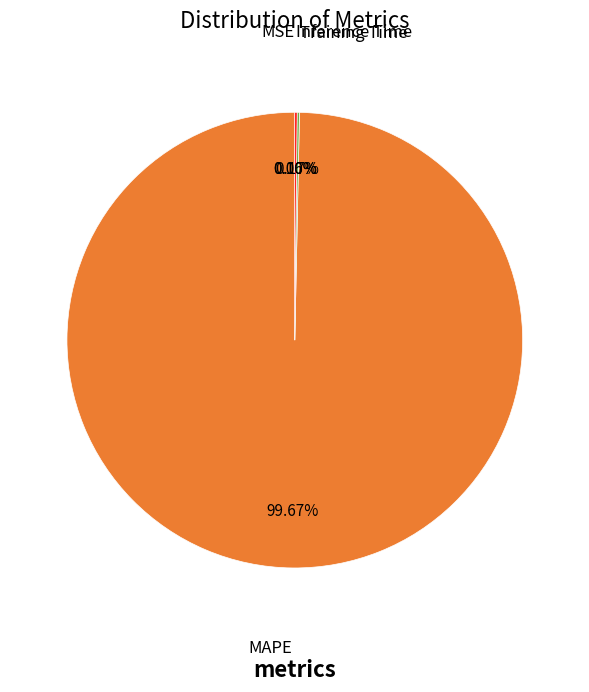

Which slice represents more than half of the pie?

MAPE